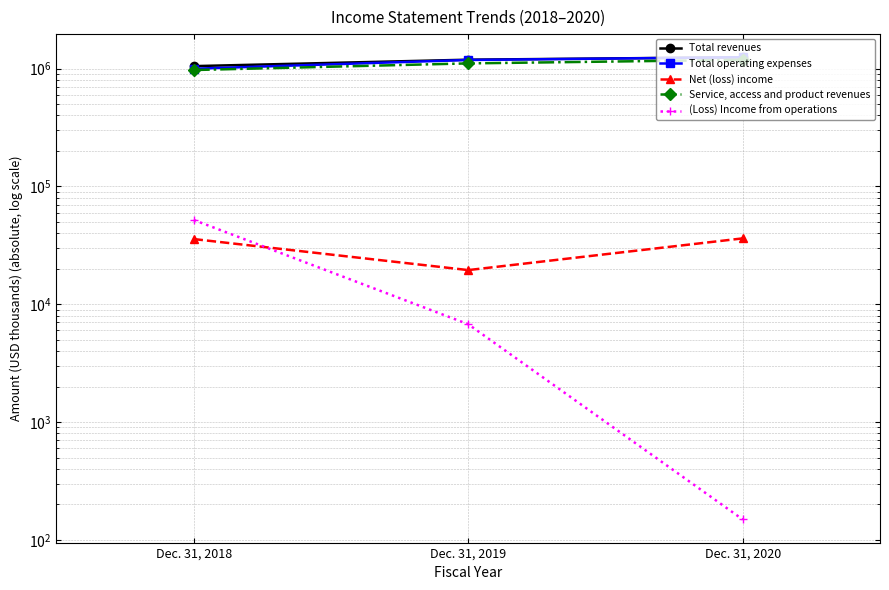

At which label does Total operating expenses reach its minimum?

Dec. 31, 2018